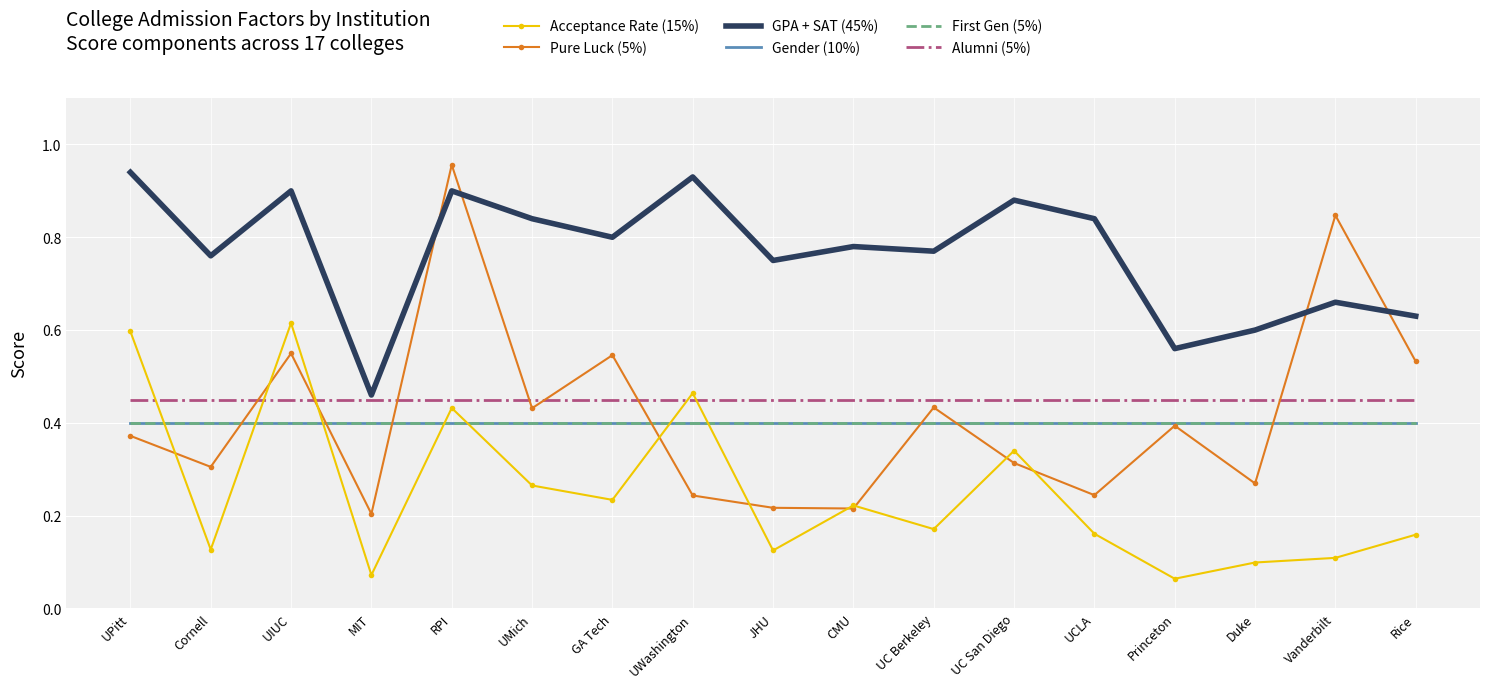

What is the average value of the Gender (10%) series?

0.4